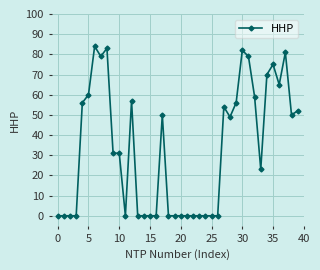

What is the maximum value shown in the chart?

84